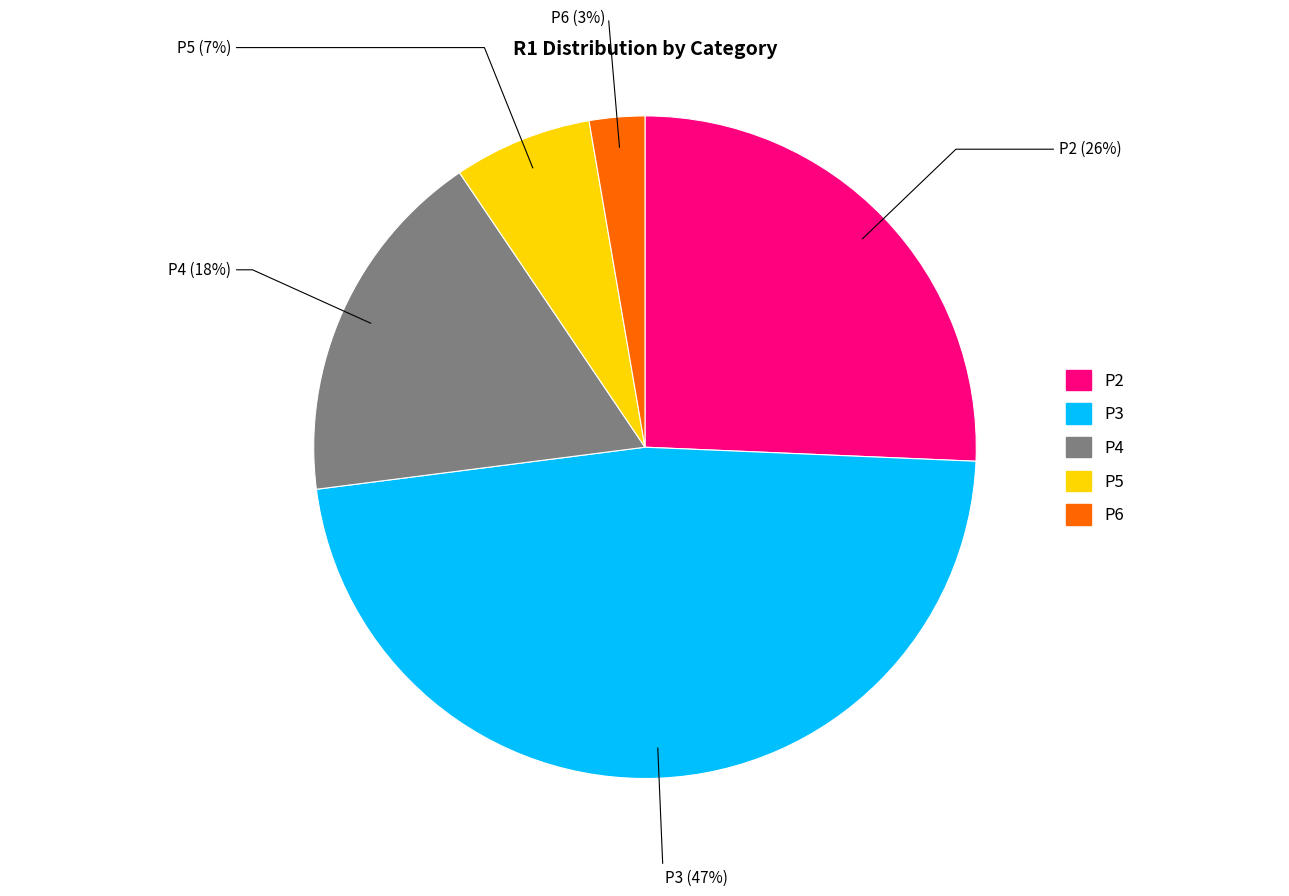

Rank the categories by value from lowest to highest.

P6, P5, P4, P2, P3